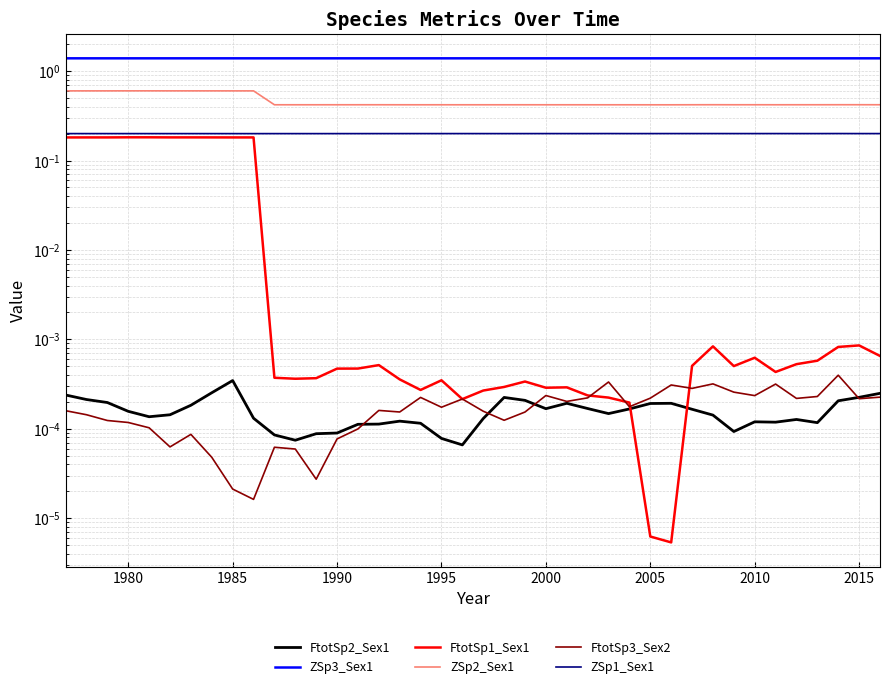

Is it true that ZSp1_Sex1 equals 0.2 at 2000?

True